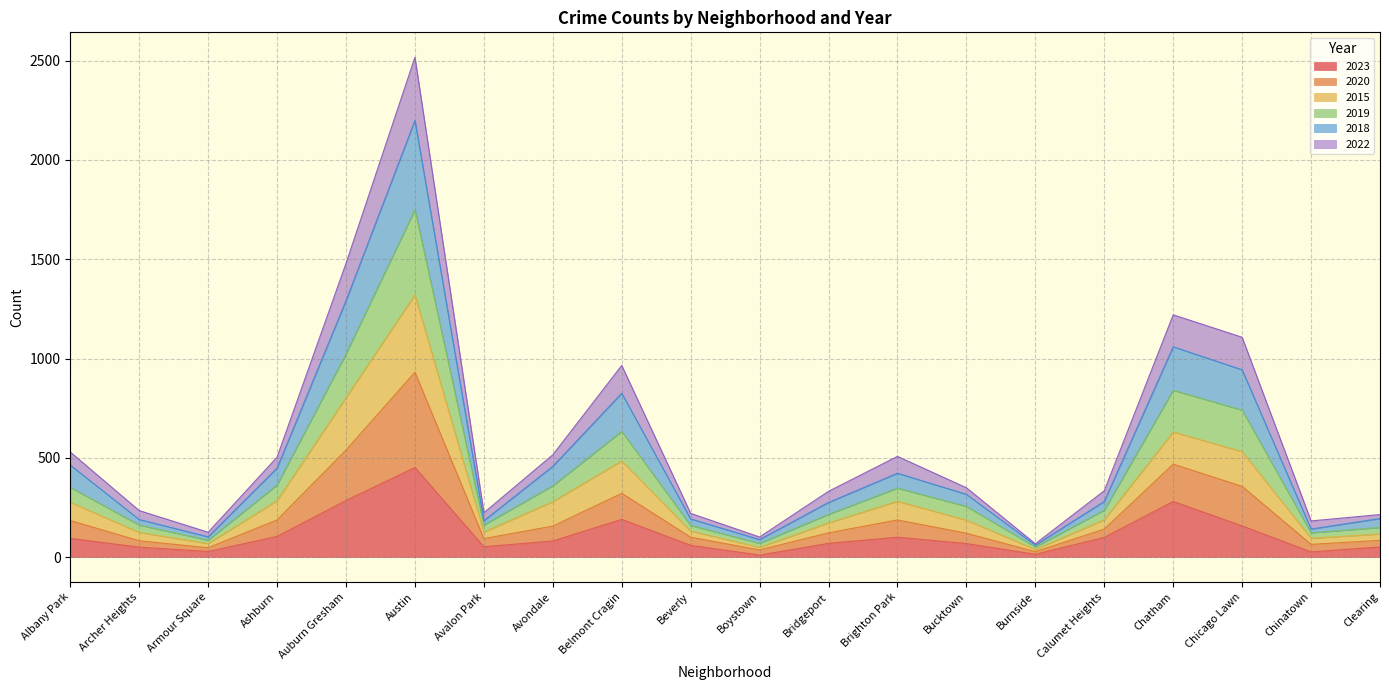

What is the label of the 8th point from the left?

Avondale